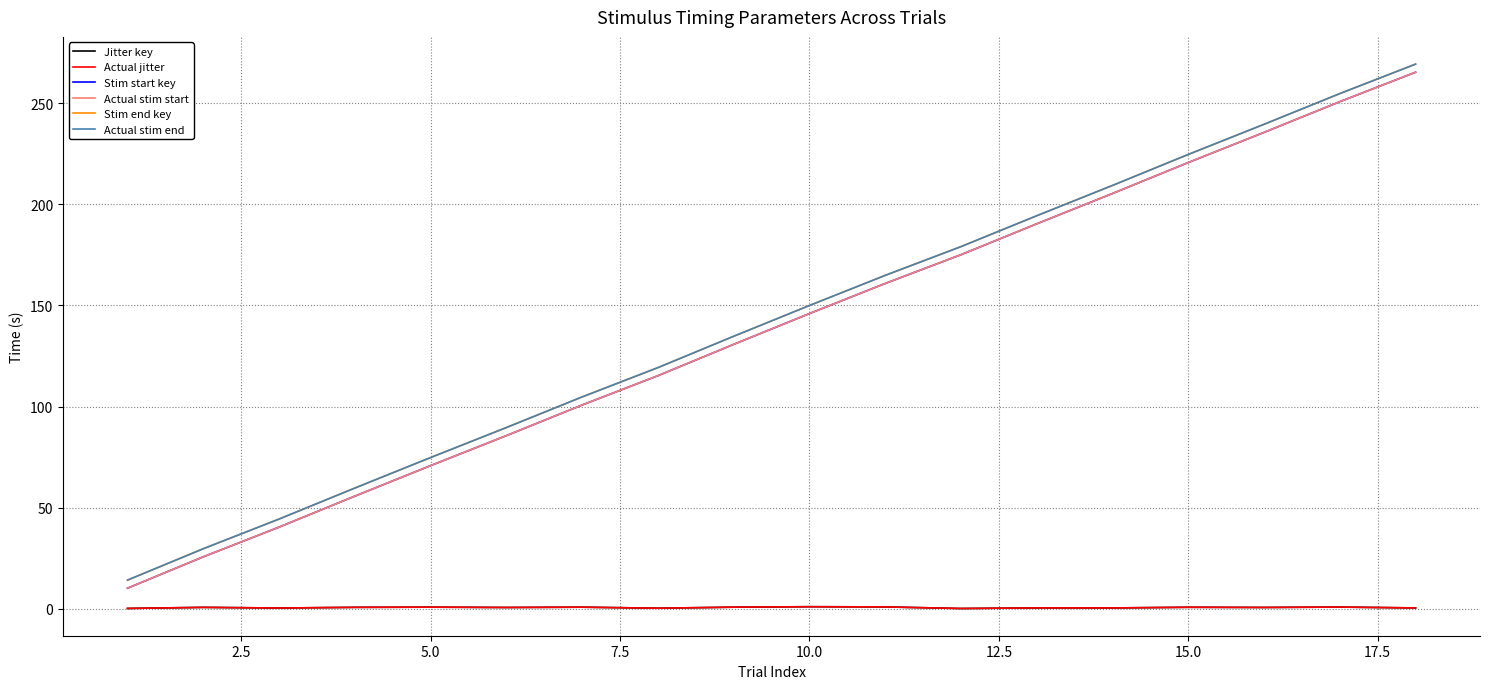

In Actual jitter, how many points are lower than both neighbors (excluding endpoints)?

6